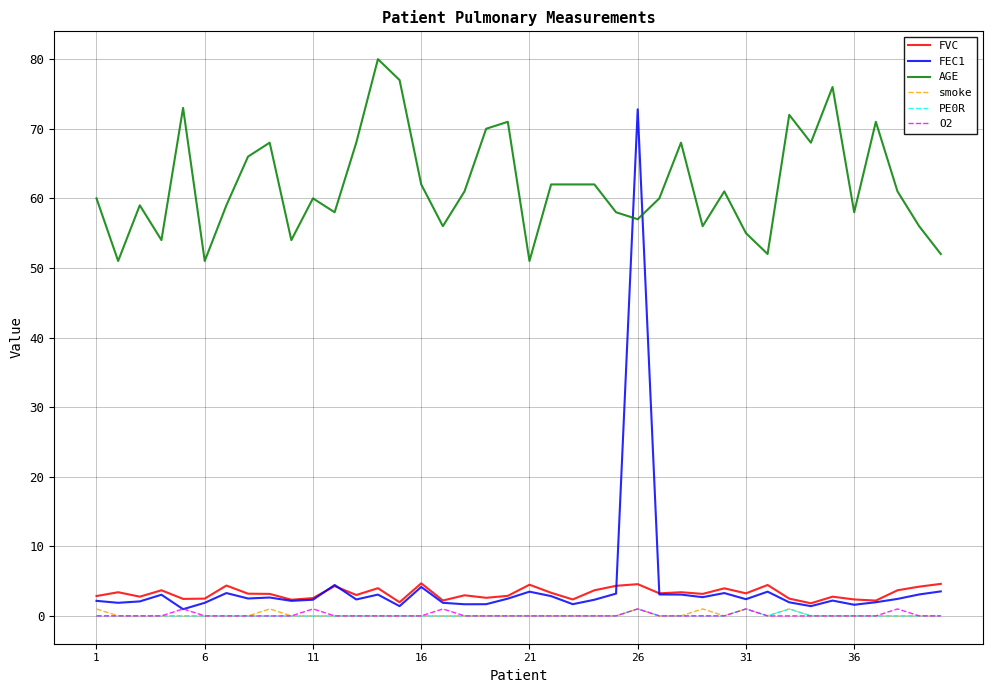

At how many categories does at least one series exceed 27?

40